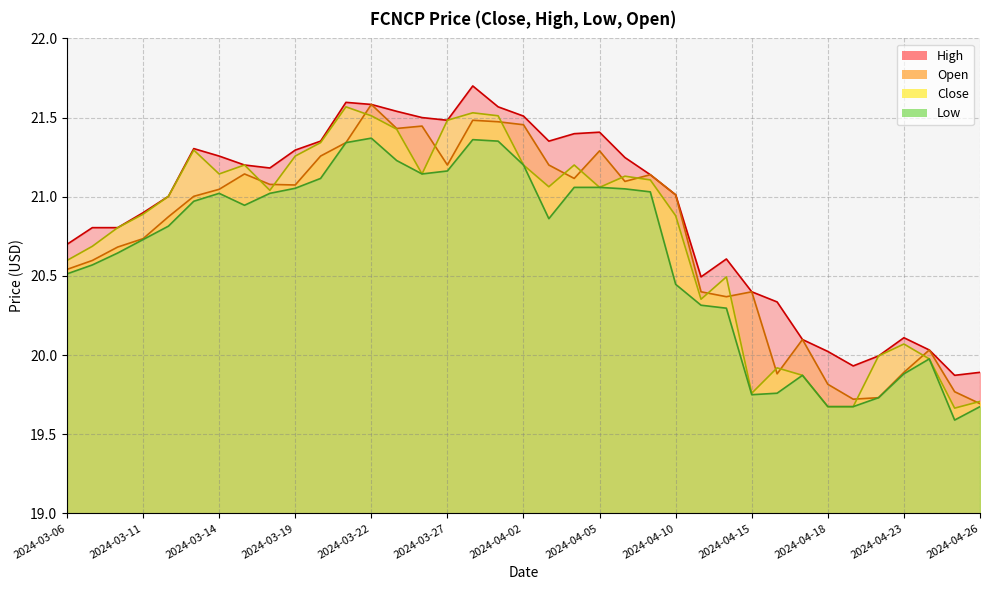

How many lines are shown in the chart?

4